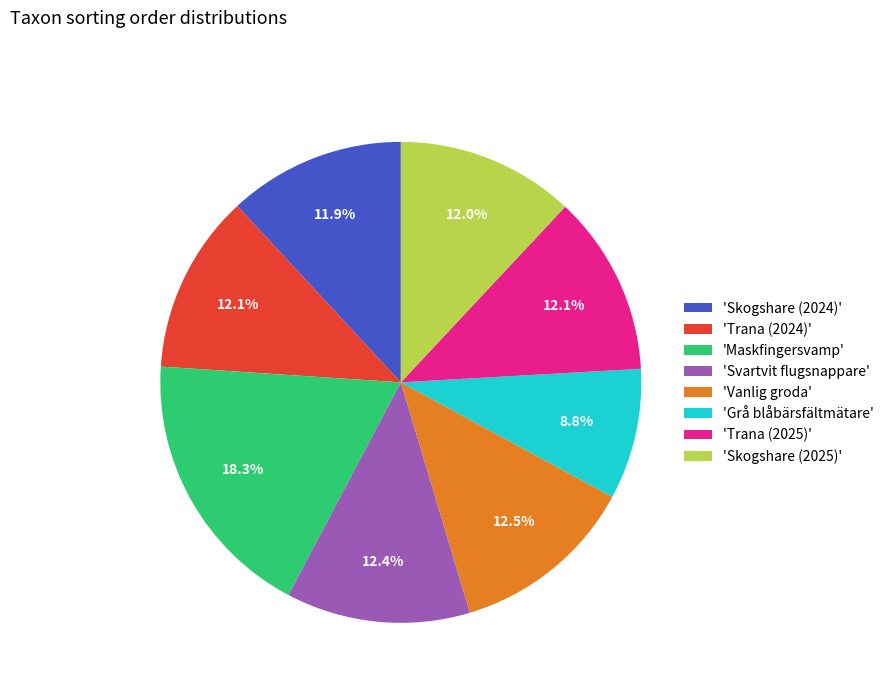

How many slices are in this pie chart?

8